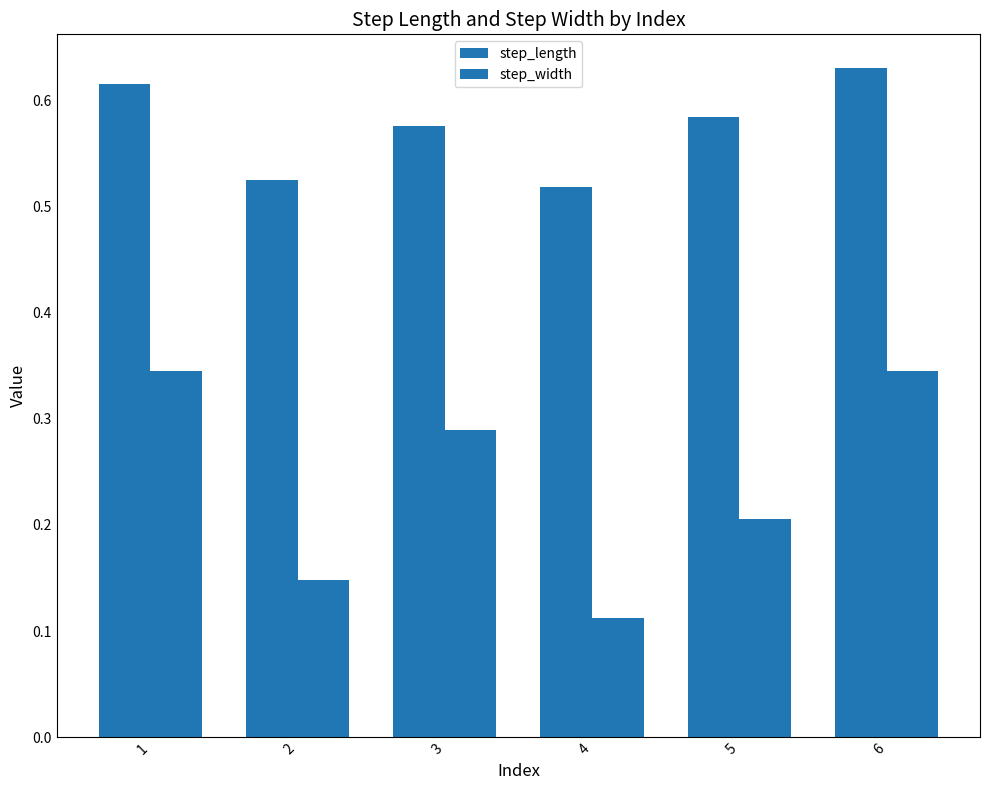

What is the sum of the step_width values at 2 and 1?

0.5